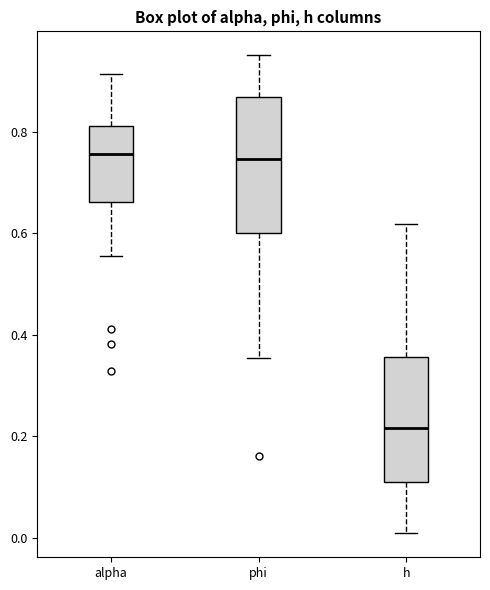

Reading left to right, read every box against the y-axis: the position of its median line, the range the box covers, and the ends of its whiskers. The values are not printed on the chart, so give them approximately, as read against the axis.

alpha: median 0.76, box 0.66 to 0.82, whiskers 0.56 to 0.92
phi: median 0.74, box 0.60 to 0.86, whiskers 0.36 to 0.96
h: median 0.22, box 0.10 to 0.36, whiskers 0.00 to 0.62